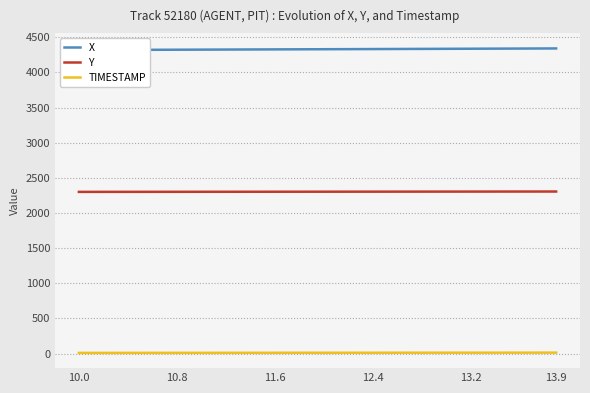

Count the number of data series in this chart.

3